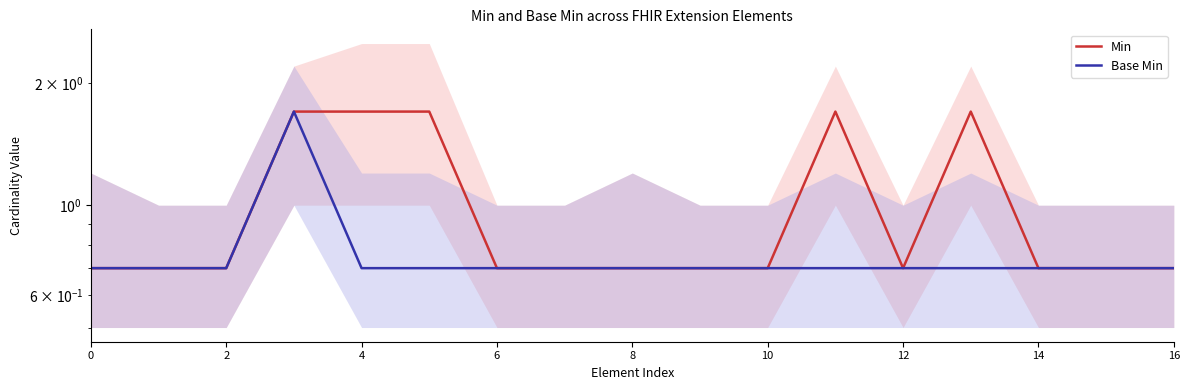

Is the value of Min at 6 greater than the value of Base Min at 14?

No